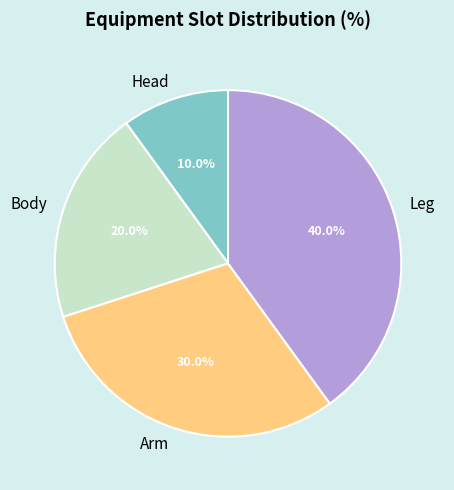

How many segments does this pie chart have?

4